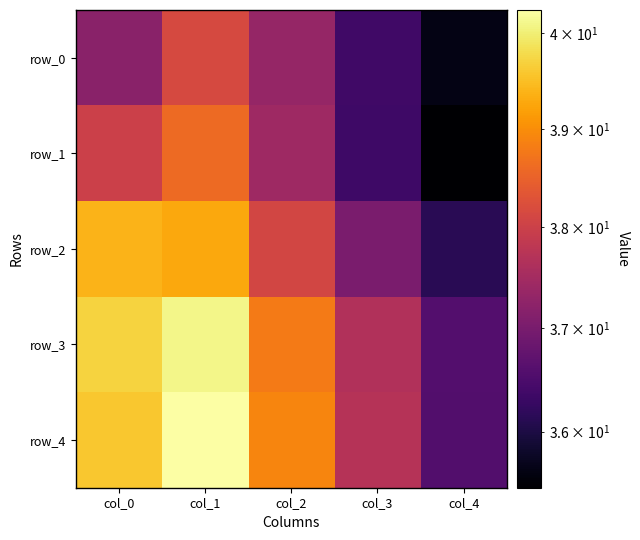

At how many categories does at least one series exceed 38?

3